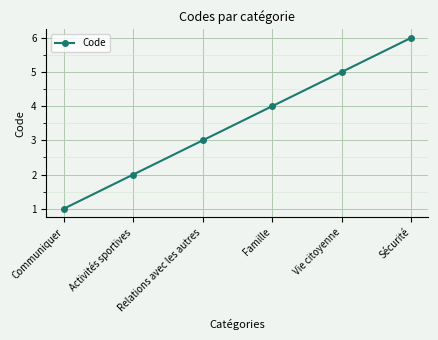

What is the label of the 4th point from the right?

Relations avec les autres